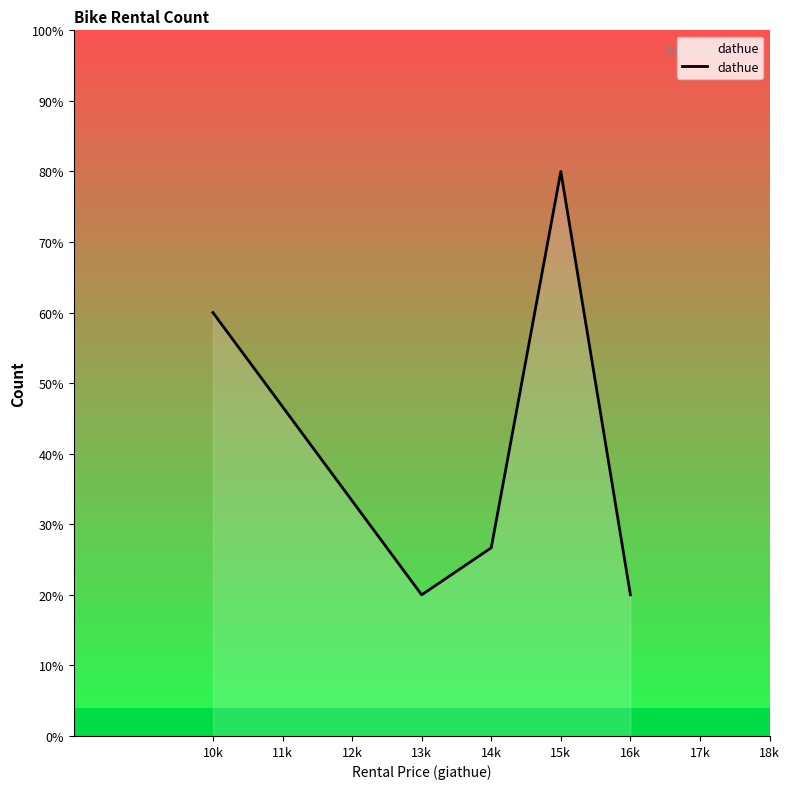

At which category does the data reach its first local peak?

15k